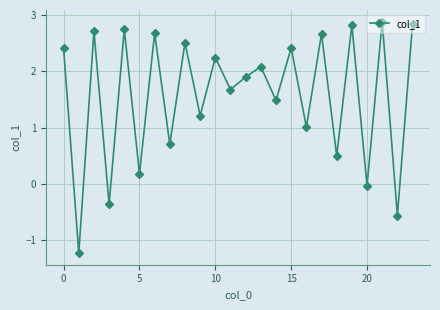

What is the average value?

1.6